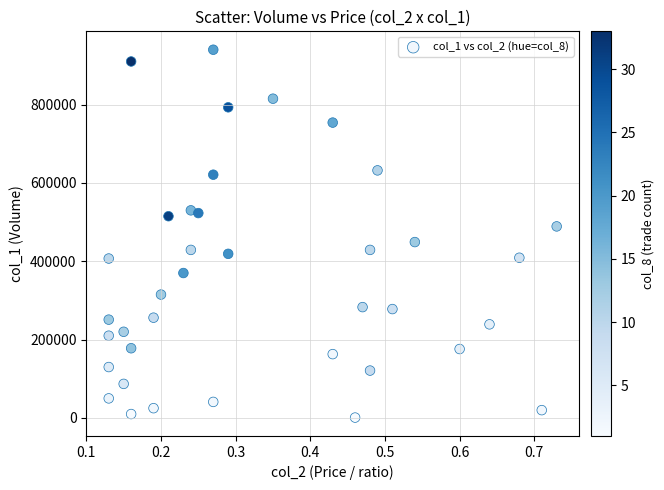

What is the range of Y values (max minus min)?

939000